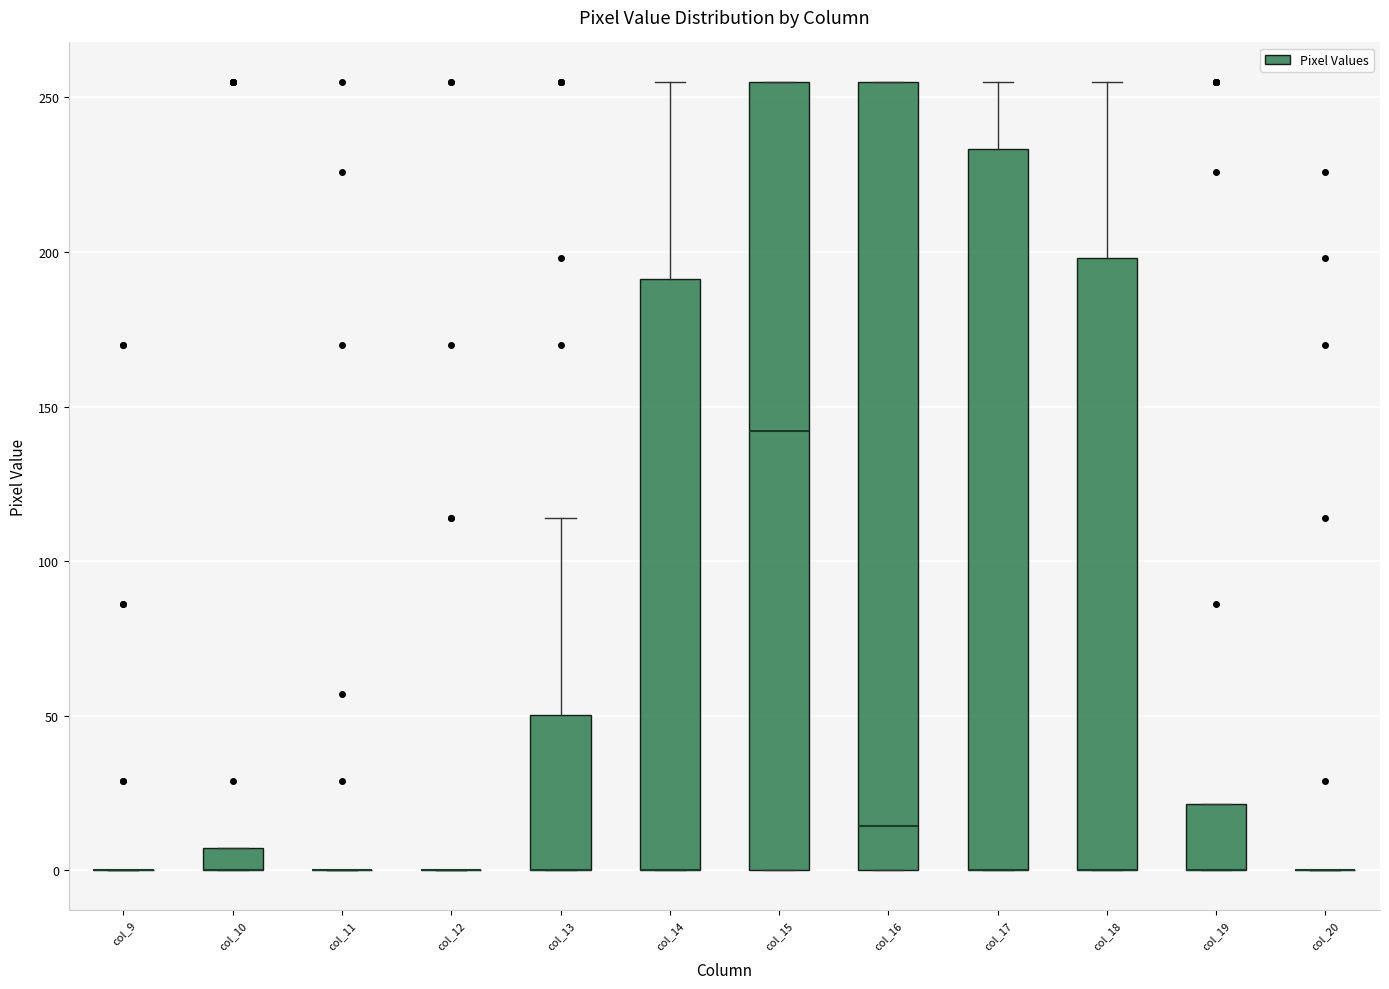

Where is the upper edge of the box for col_13 on the y-axis? The values are not printed on the chart, so give them approximately, as read against the axis.

50